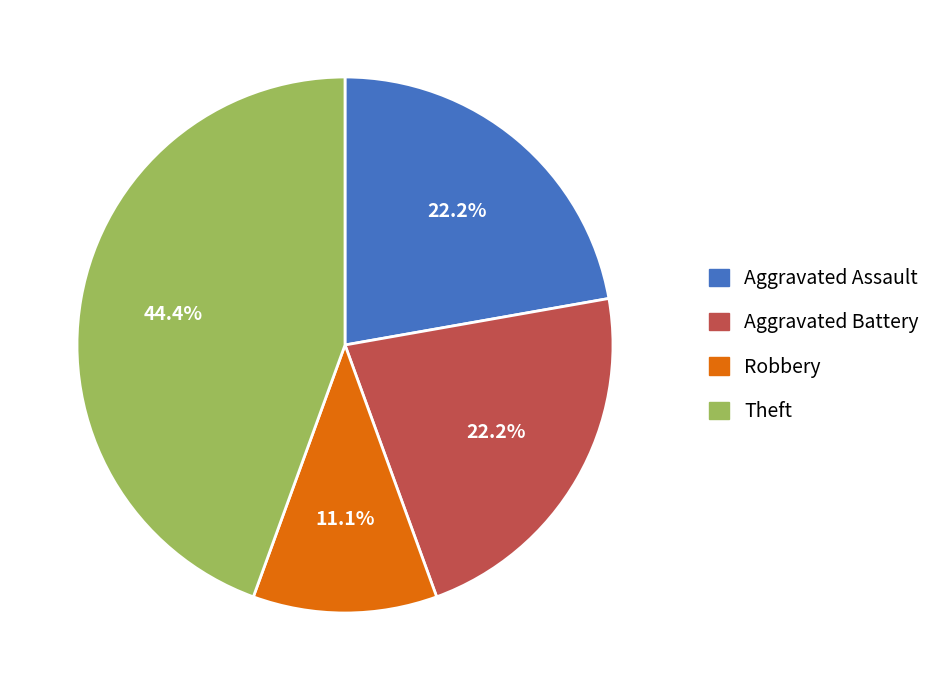

To the nearest percent, what is the difference between the largest and smallest slice percentages?

33%